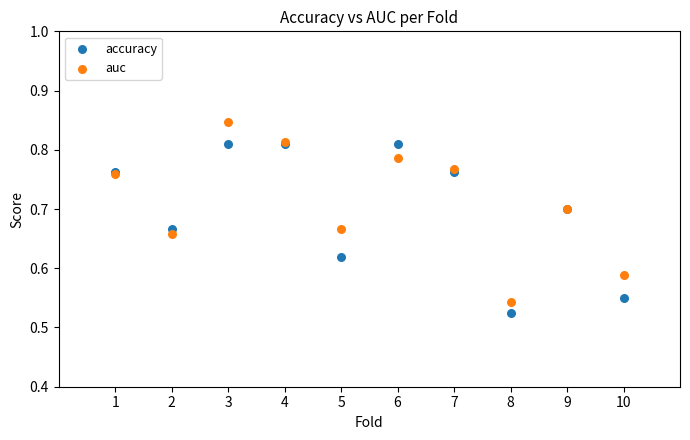

What are all the series names shown in the legend?

accuracy, auc